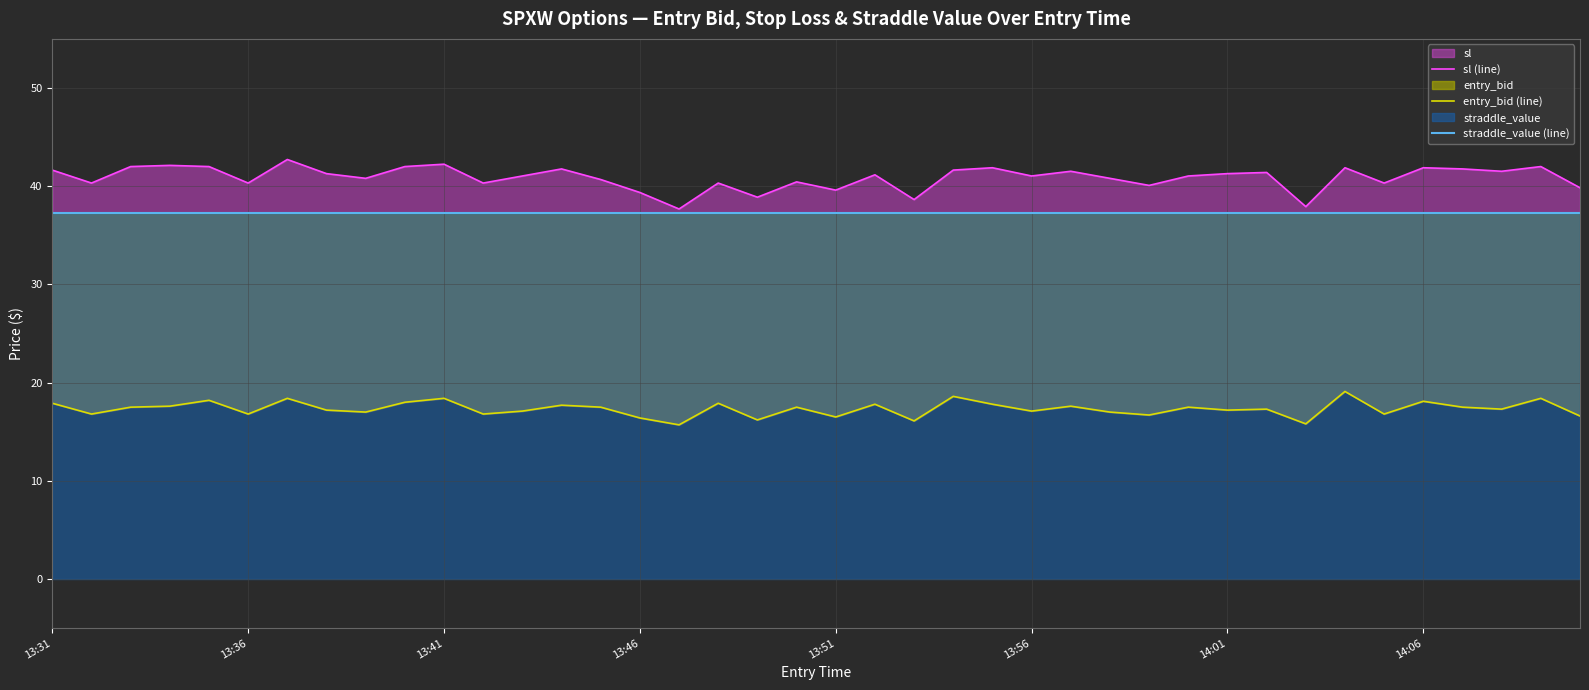

True or false: entry_bid (line) and straddle_value (line) intersect in this chart.

False